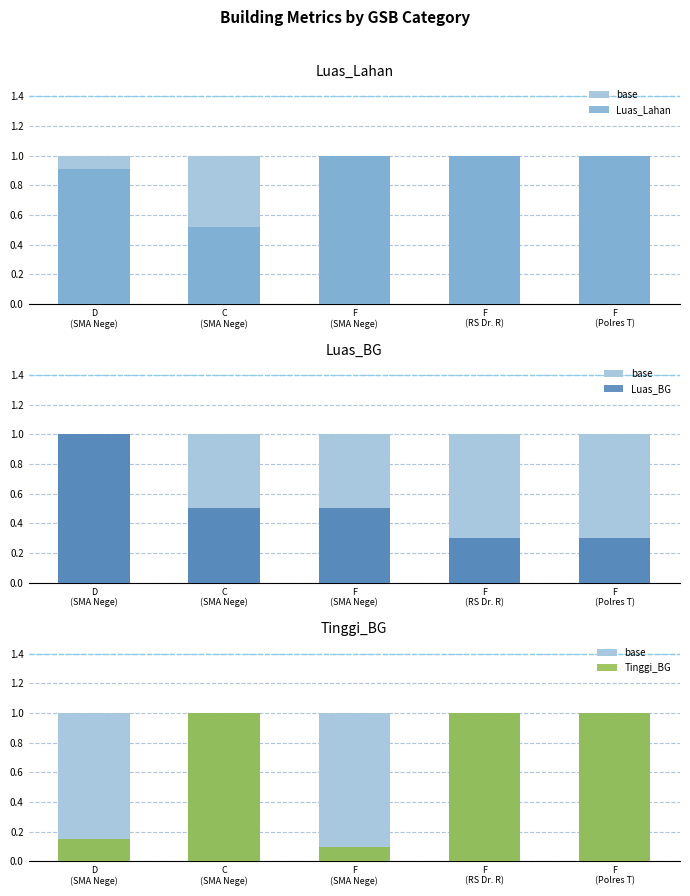

Is the value of base at C
(SMA Nege) greater than the value of Tinggi_BG at D
(SMA Nege)?

Yes